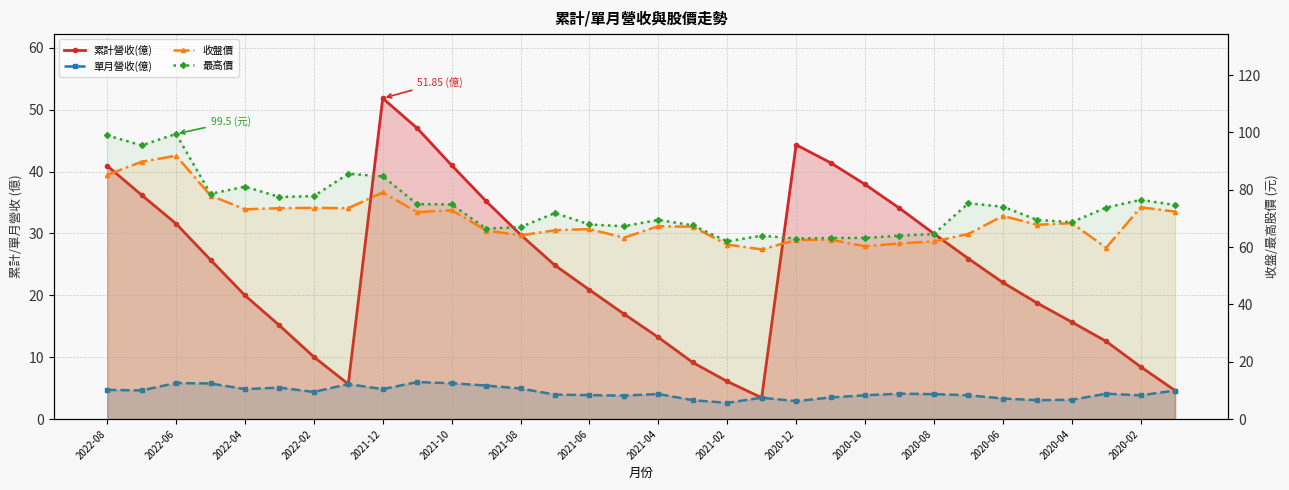

How many lines are shown in the chart?

4